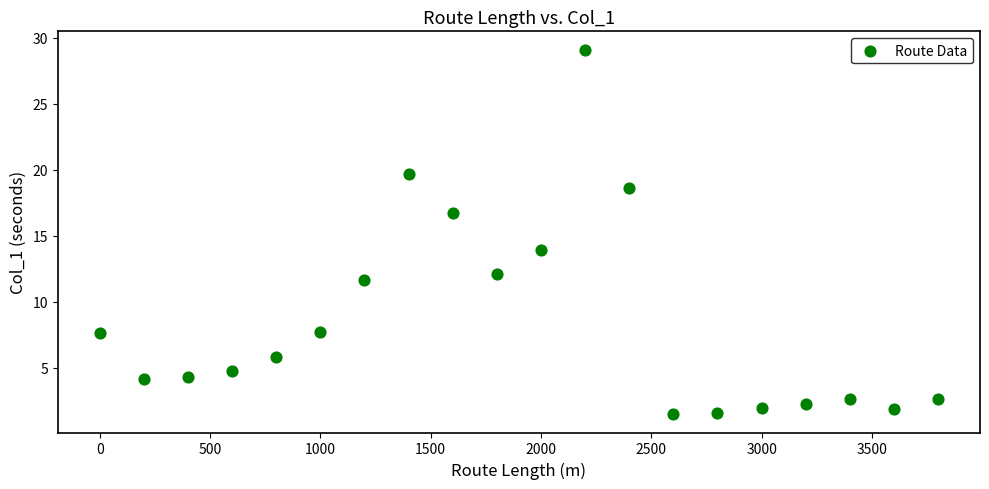

What is the range of Y values (max minus min)?

27.6